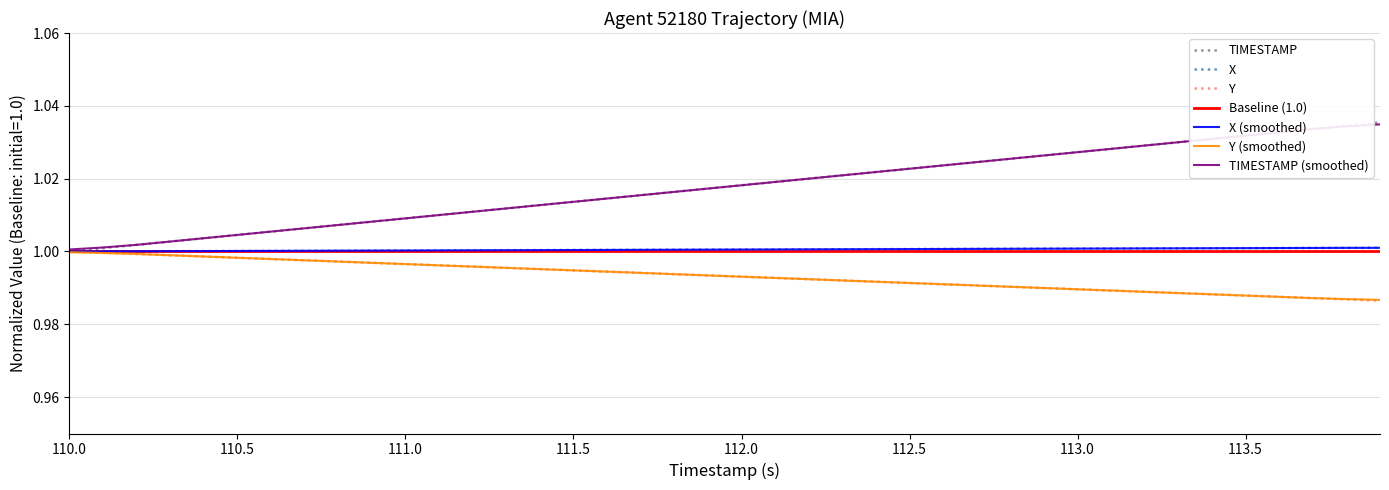

True or false: TIMESTAMP has more than 2 points higher than both neighbors.

False